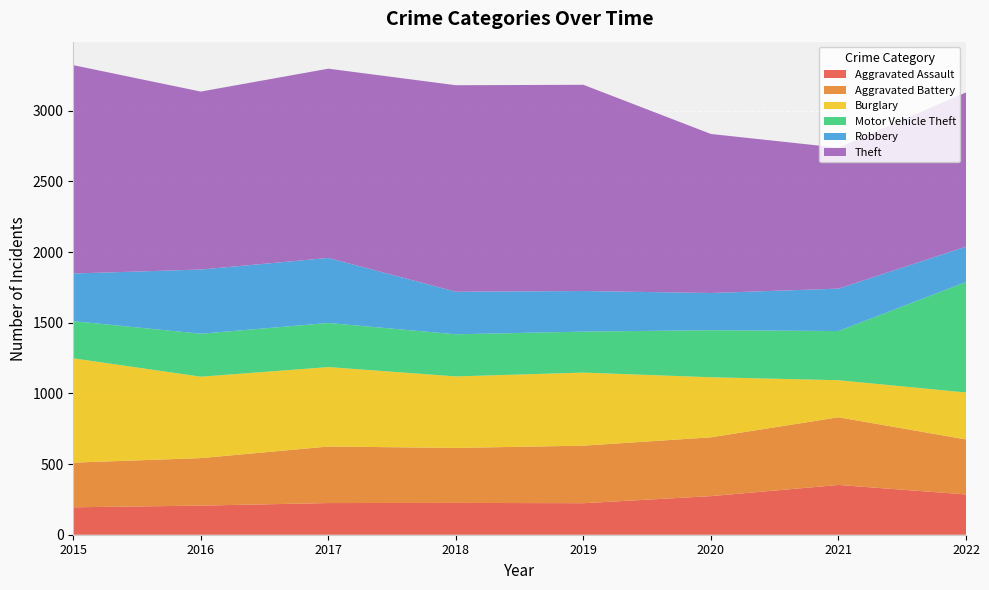

Reading left to right, transcribe all the data shown in this chart.

Aggravated Assault: 194	206	224	225	223	273	352	285
Aggravated Battery: 316	336	400	389	407	416	479	389
Burglary: 738	576	562	506	517	425	262	332
Motor Vehicle Theft: 263	304	312	298	290	333	348	782
Robbery: 337	454	460	301	287	263	300	250
Theft: 1474	1259	1339	1461	1459	1125	997	1091